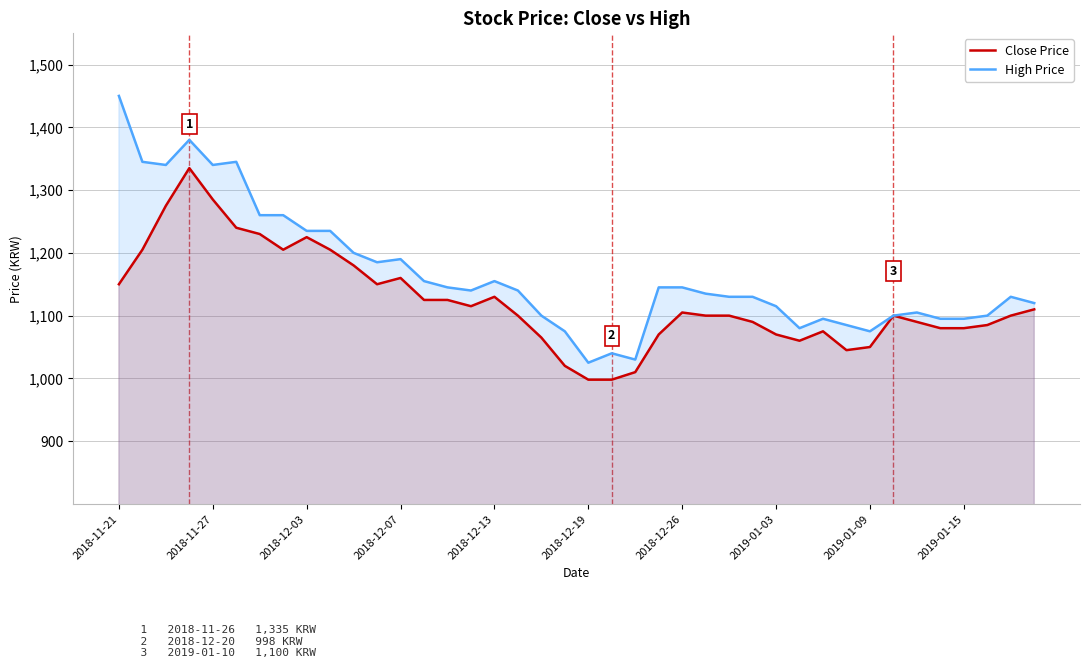

True or false: Close Price has a value of 1150 at 2018-11-21.

True